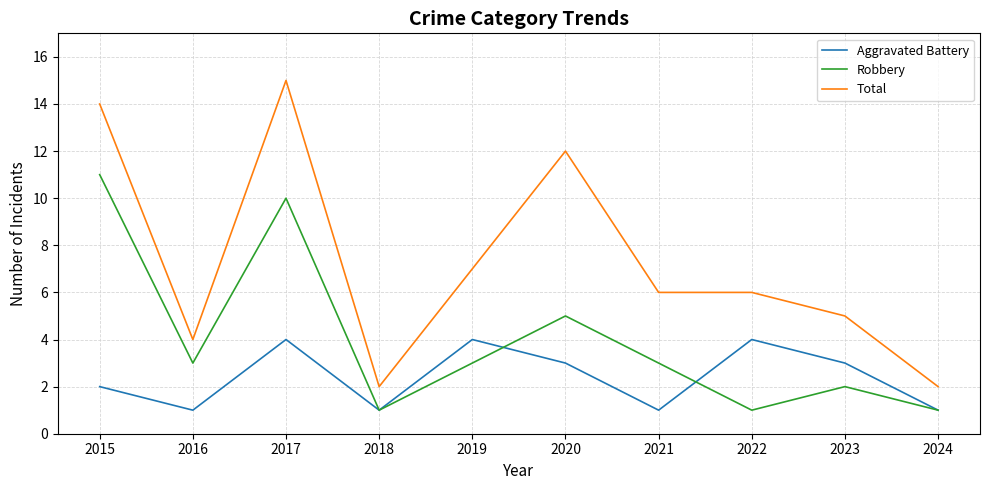

Reading left to right, list all the values displayed in this chart.

Aggravated Battery: 2015=2	2016=1	2017=4	2018=1	2019=4	2020=3	2021=1	2022=4	2023=3	2024=1
Robbery: 2015=11	2016=3	2017=10	2018=1	2019=3	2020=5	2021=3	2022=1	2023=2	2024=1
Total: 2015=14	2016=4	2017=15	2018=2	2019=7	2020=12	2021=6	2022=6	2023=5	2024=2